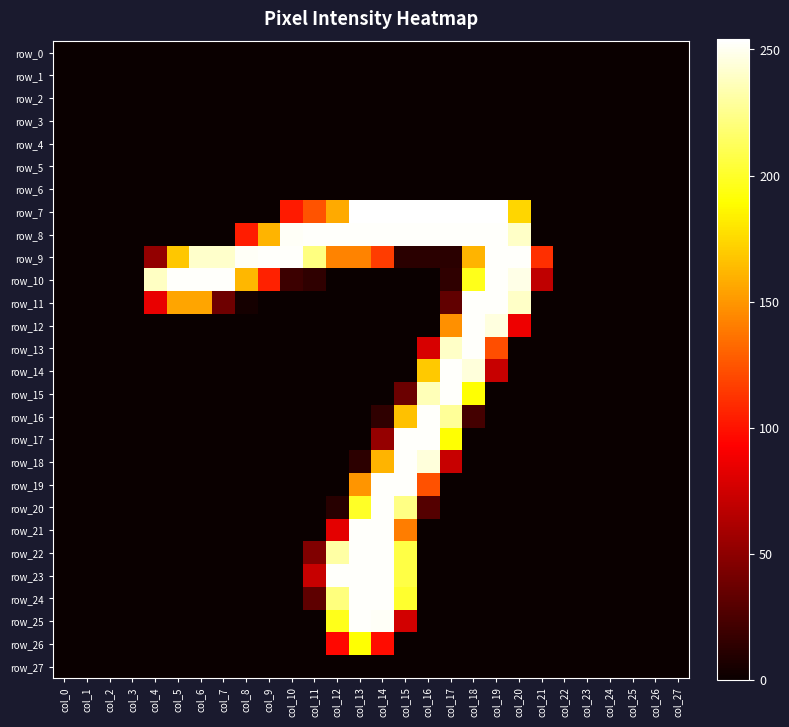

At which label does row_20 reach its minimum?

col_0